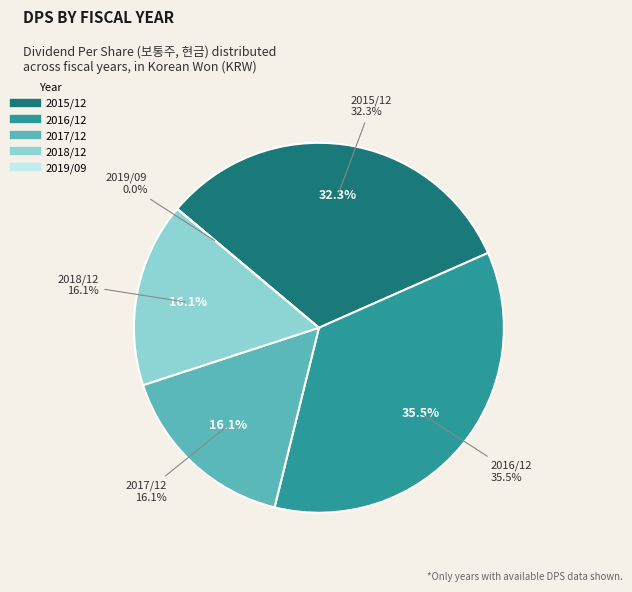

Which category has the smallest portion of the pie?

2019/09